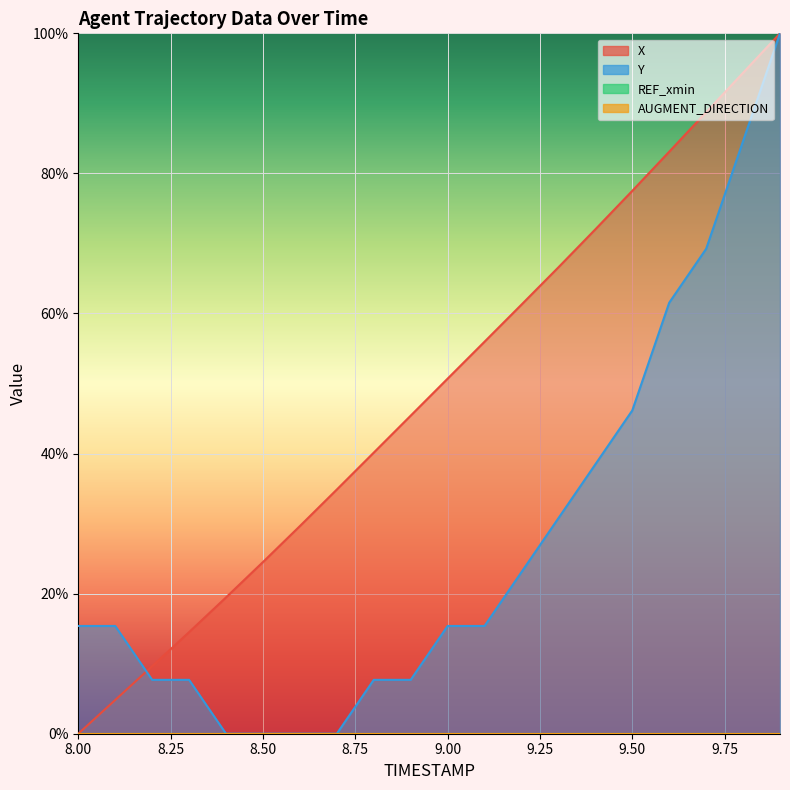

Reading left to right, list all the values displayed in this chart.

X: 8.0=0.0	8.1=4.8	8.2=9.6	8.3=14.5	8.4=19.5	8.5=24.5	8.6=29.6	8.7=34.9	8.8=40.1	8.9=45.4	9.0=50.7	9.1=56.0	9.2=61.3	9.3=66.6	9.4=72.0	9.5=77.5	9.6=83.1	9.7=88.7	9.8=94.4	9.9=100.0
Y: 8.0=15.4	8.1=15.4	8.2=7.7	8.3=7.7	8.4=0.0	8.5=0.0	8.6=0.0	8.7=0.0	8.8=7.7	8.9=7.7	9.0=15.4	9.1=15.4	9.2=23.1	9.3=30.8	9.4=38.5	9.5=46.2	9.6=61.5	9.7=69.2	9.8=84.6	9.9=100.0